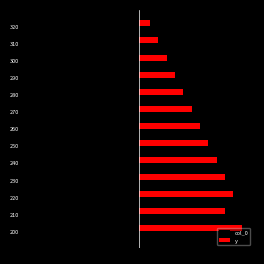

Rank the series by their average value, from lowest to highest.

col_0, y